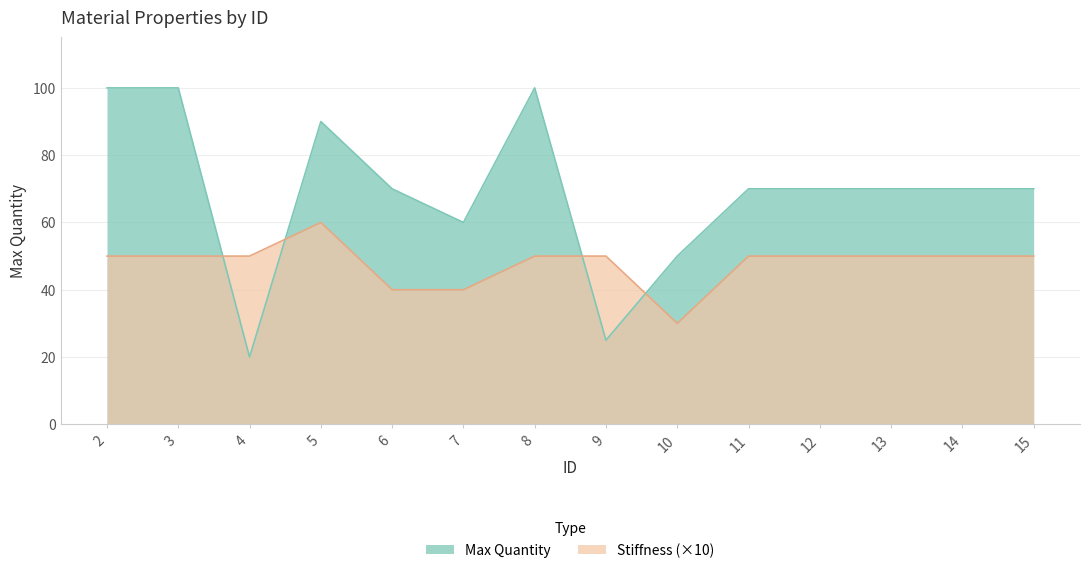

Reading right to left, what are all the values shown in this chart?

Max Quantity: 15=70	14=70	13=70	12=70	11=70	10=50	9=25	8=100	7=60	6=70	5=90	4=20	3=100	2=100
Stiffness: 15=50	14=50	13=50	12=50	11=50	10=30	9=50	8=50	7=40	6=40	5=60	4=50	3=50	2=50